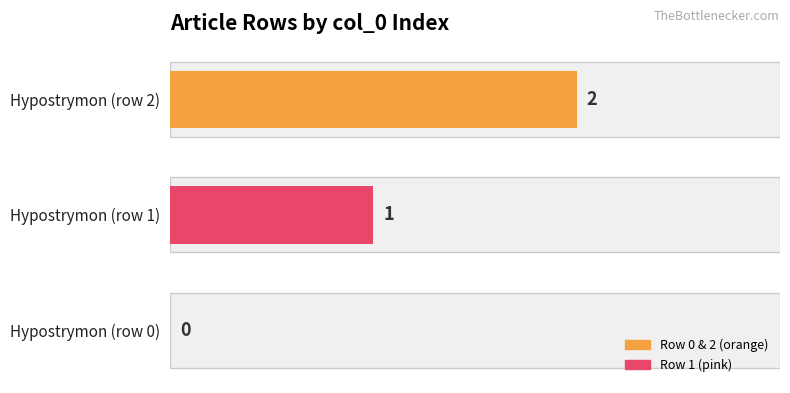

What is the change in value from Hypostrymon (row 1) to Hypostrymon (row 2)?

+1